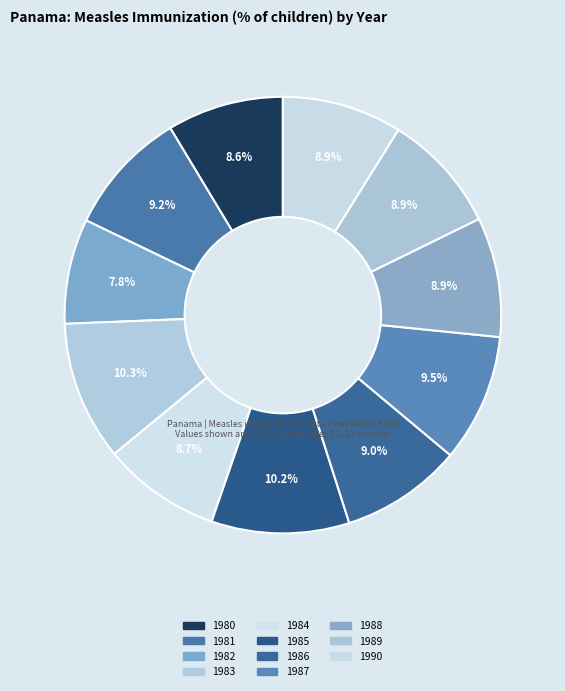

Which category has the biggest portion of the pie?

1983